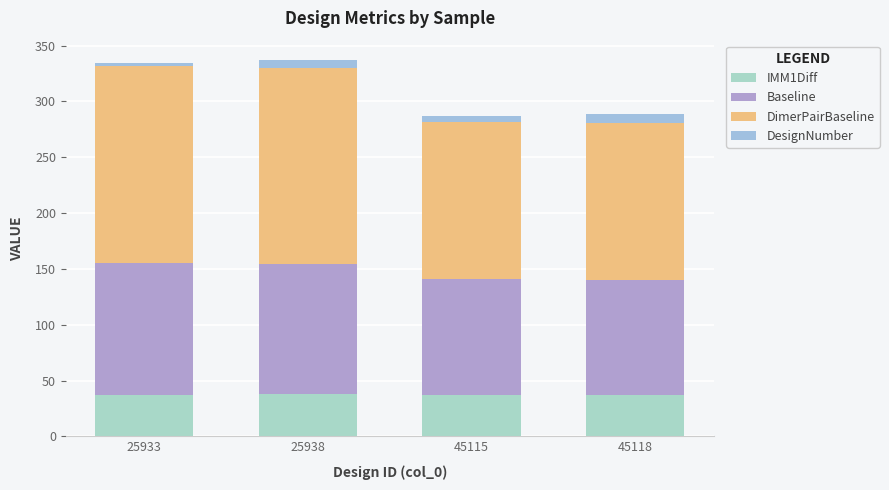

Count the number of categories in the chart.

4